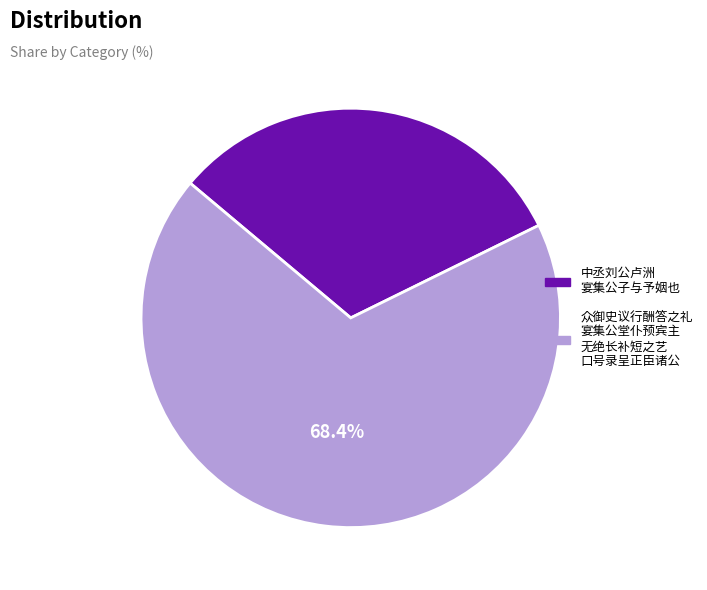

To the nearest percent, what is the average slice percentage?

50%